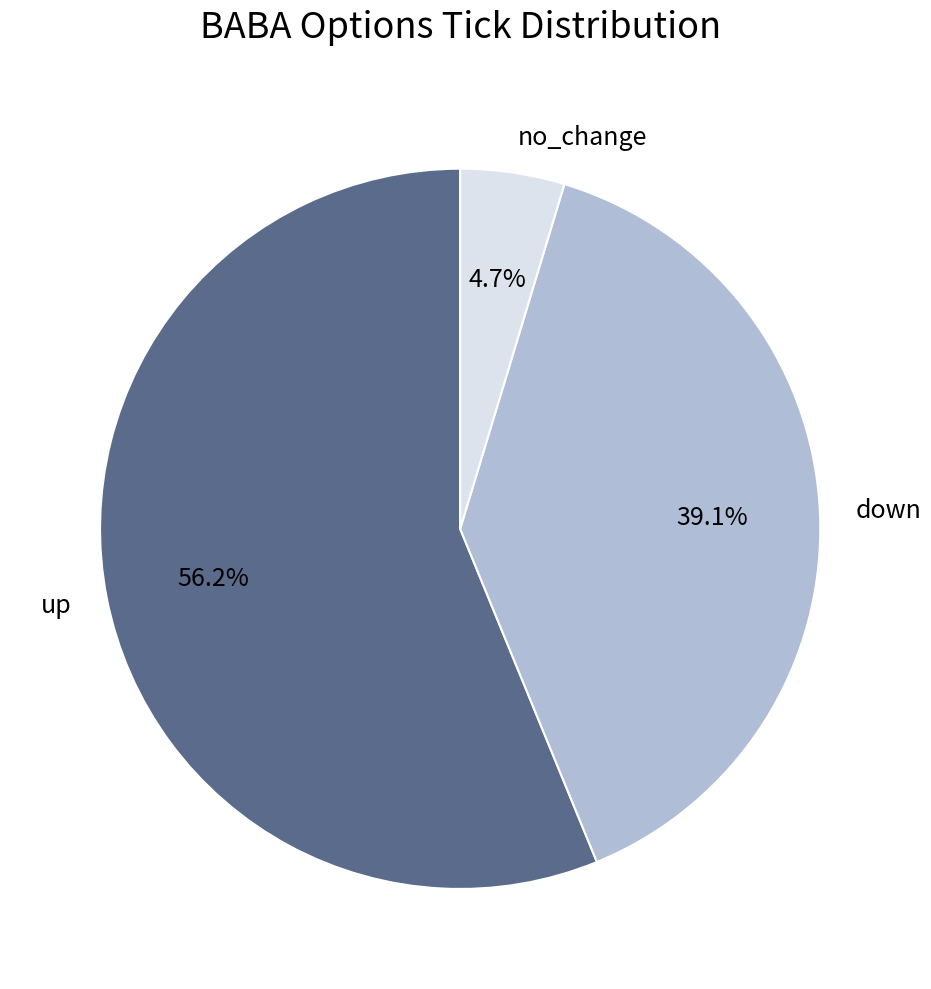

What is the smallest slice in the pie chart?

no_change